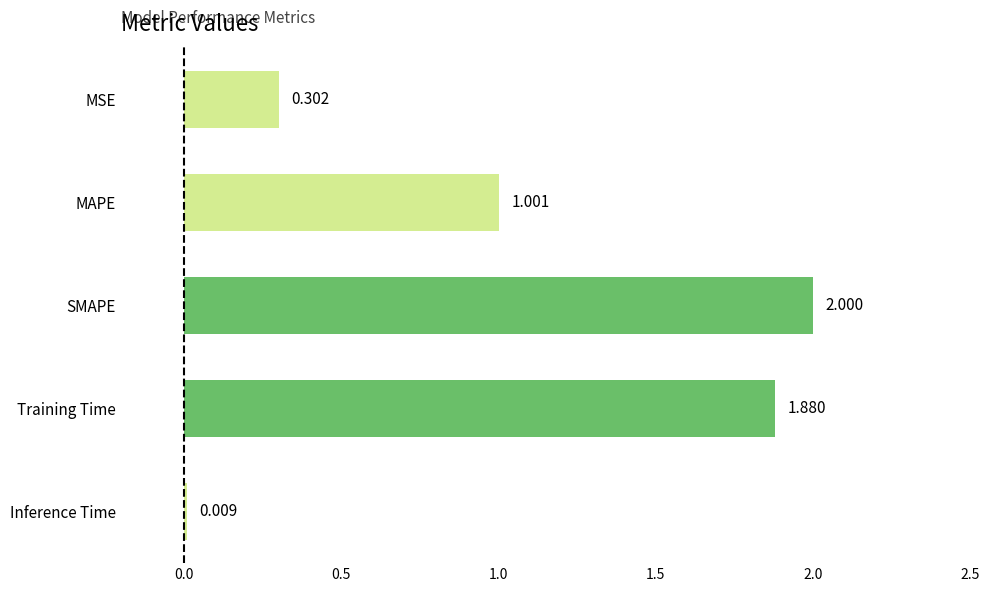

What is the maximum value shown in the chart?

2.0